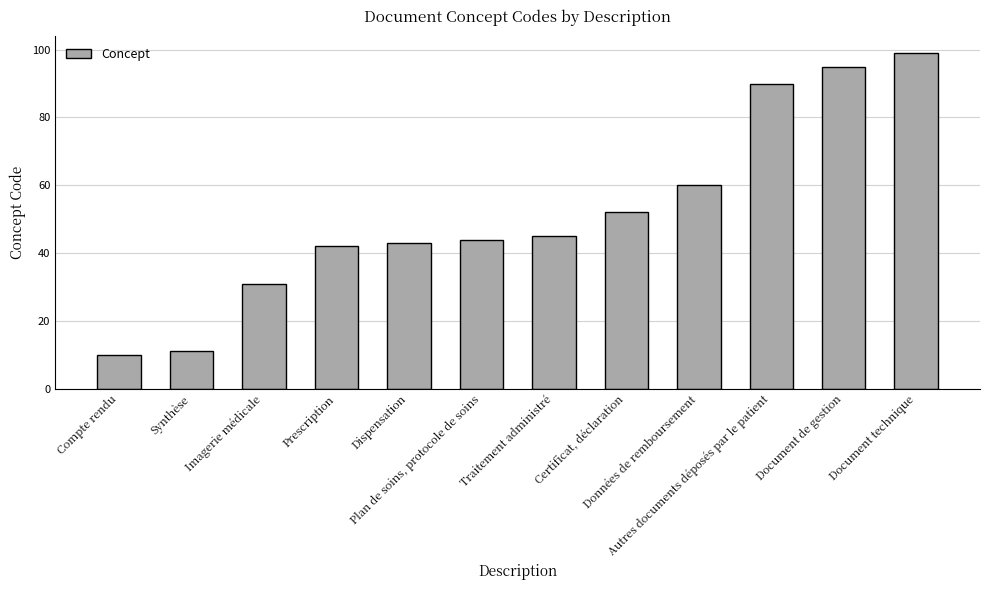

The chart shows a value of 132 at Document technique. True or false?

False